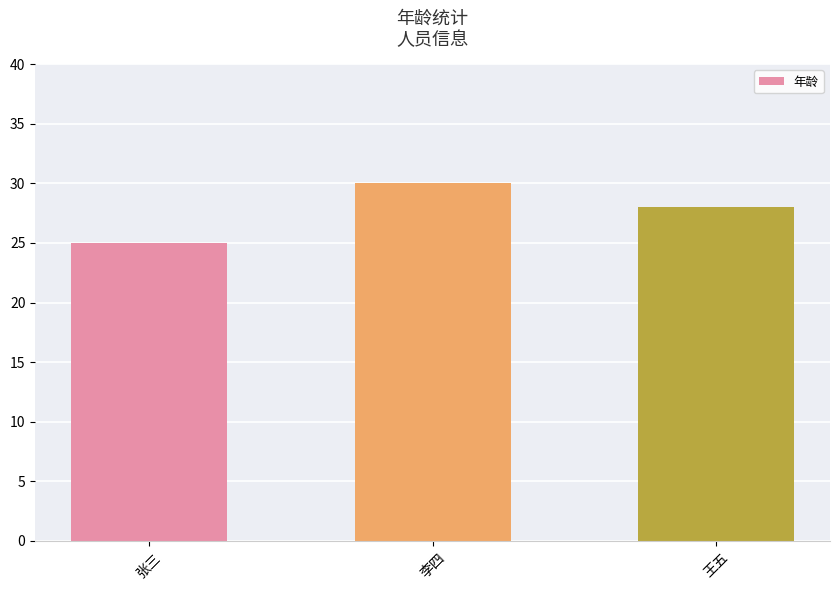

What is the sum of the values at 王五 and 李四?

58